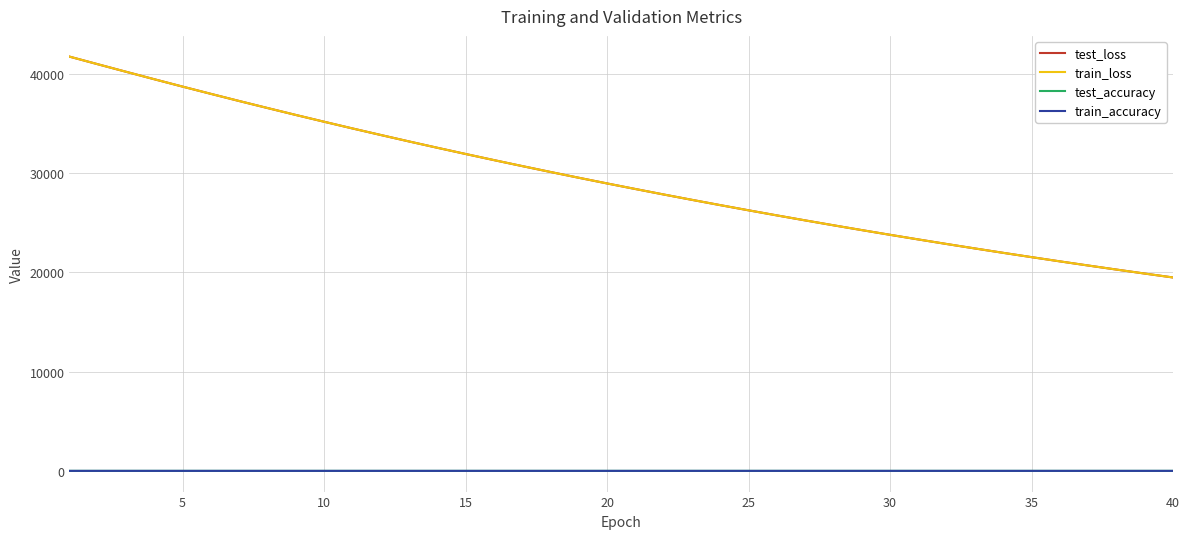

What is the greatest value displayed?

41736.3